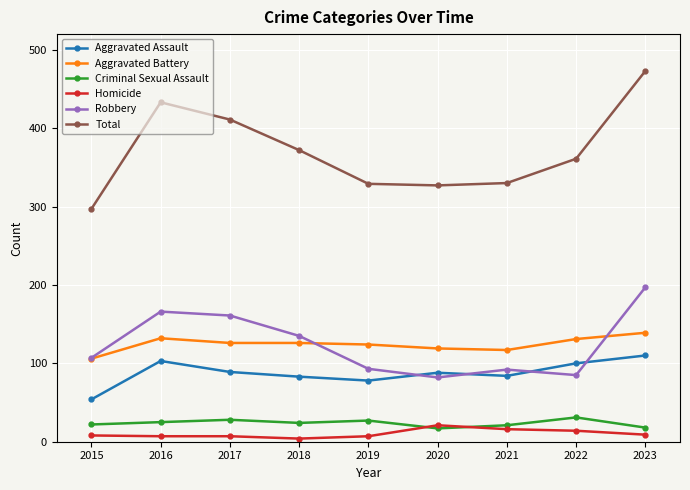

True or false: Aggravated Battery and Aggravated Assault intersect in this chart.

False